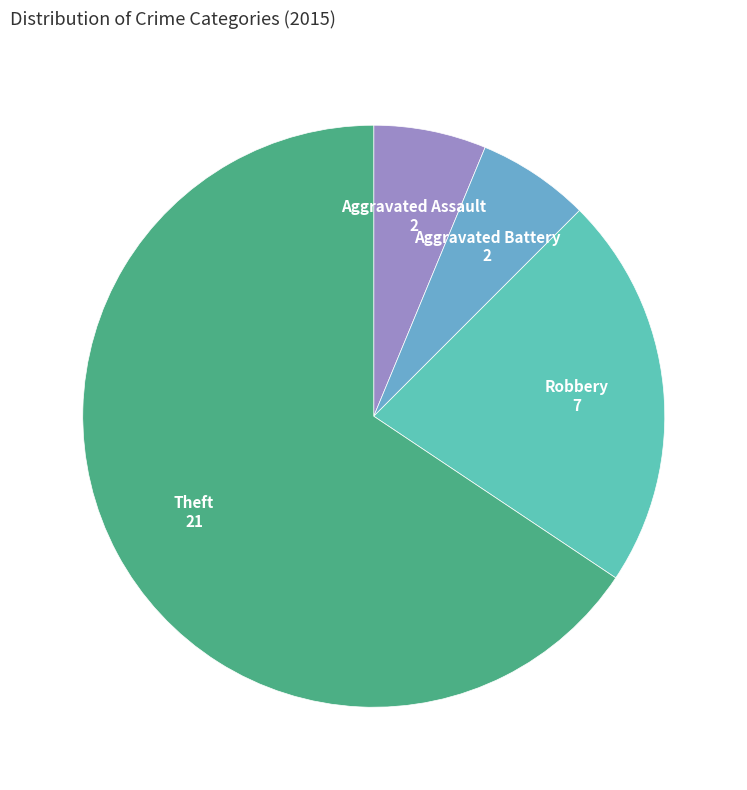

Does any single category account for the majority?

Yes